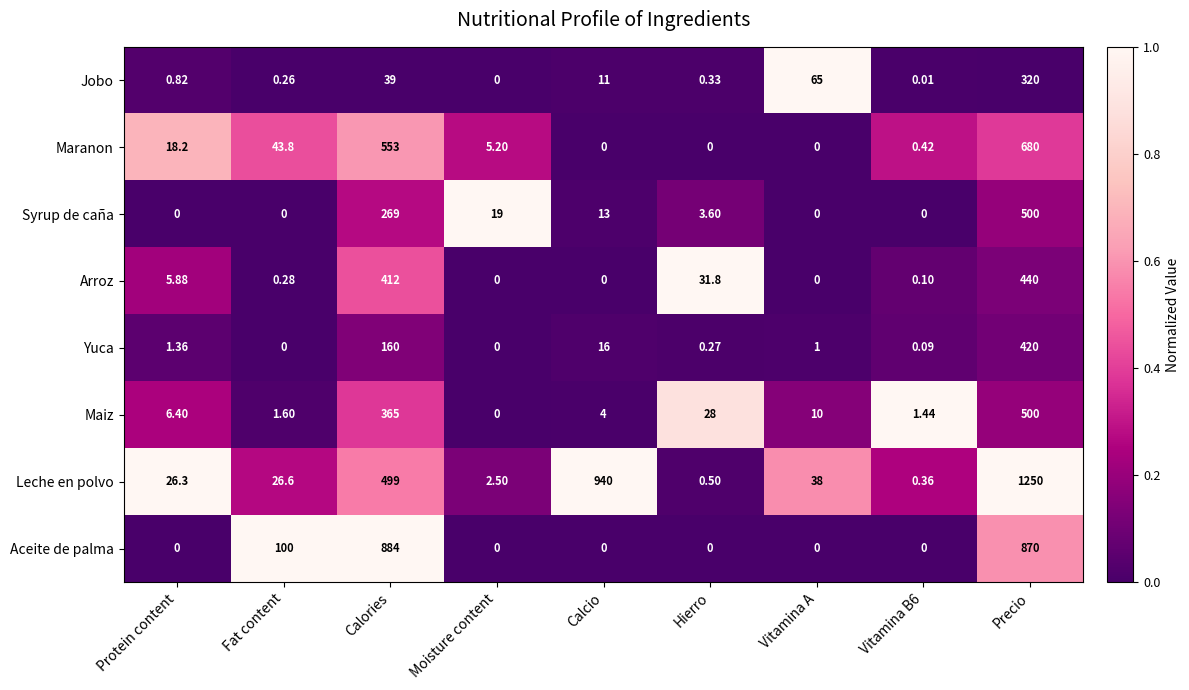

At which category does the chart reach its peak across all series?

Precio